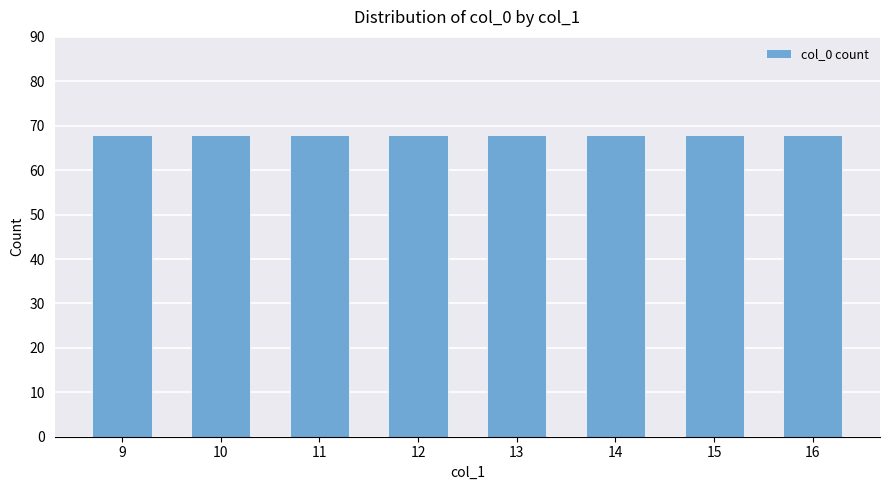

Where is the data nearest to the value 36?

9